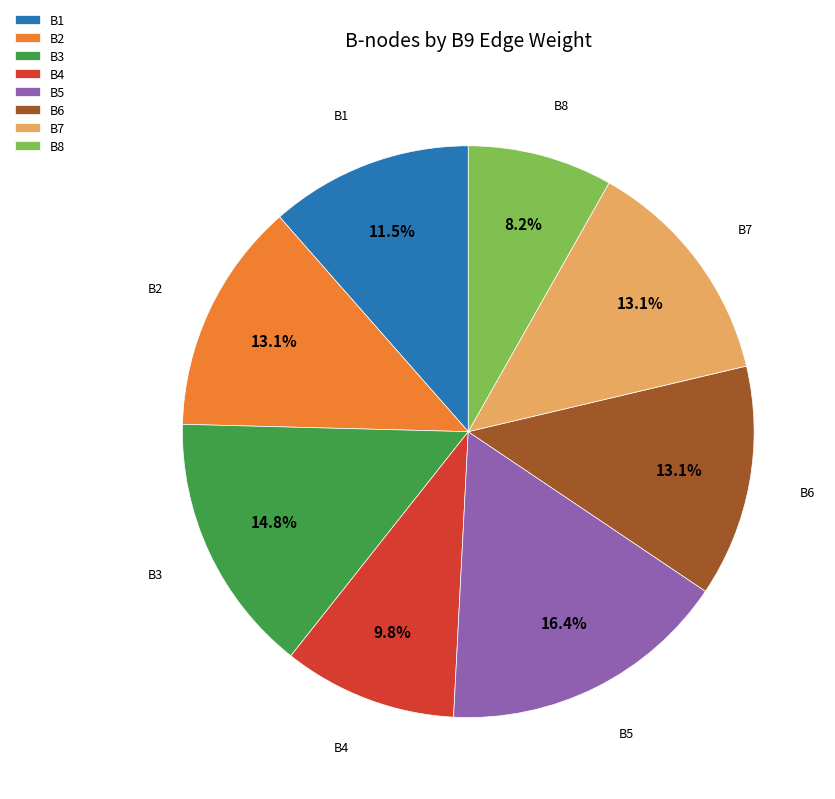

Does any single category account for the majority?

No